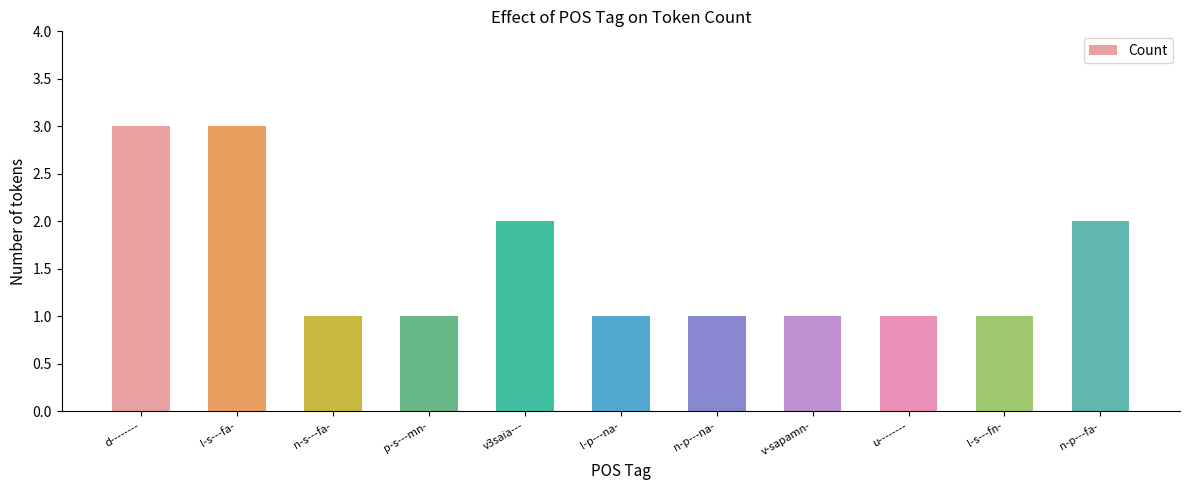

What position from the left is d--------?

1